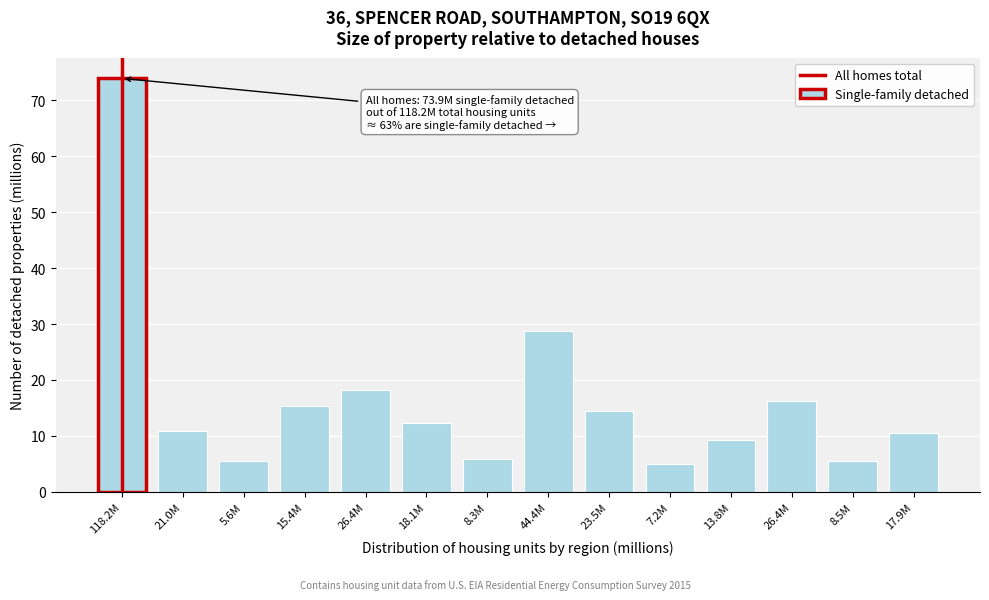

Count the number of categories in the chart.

14